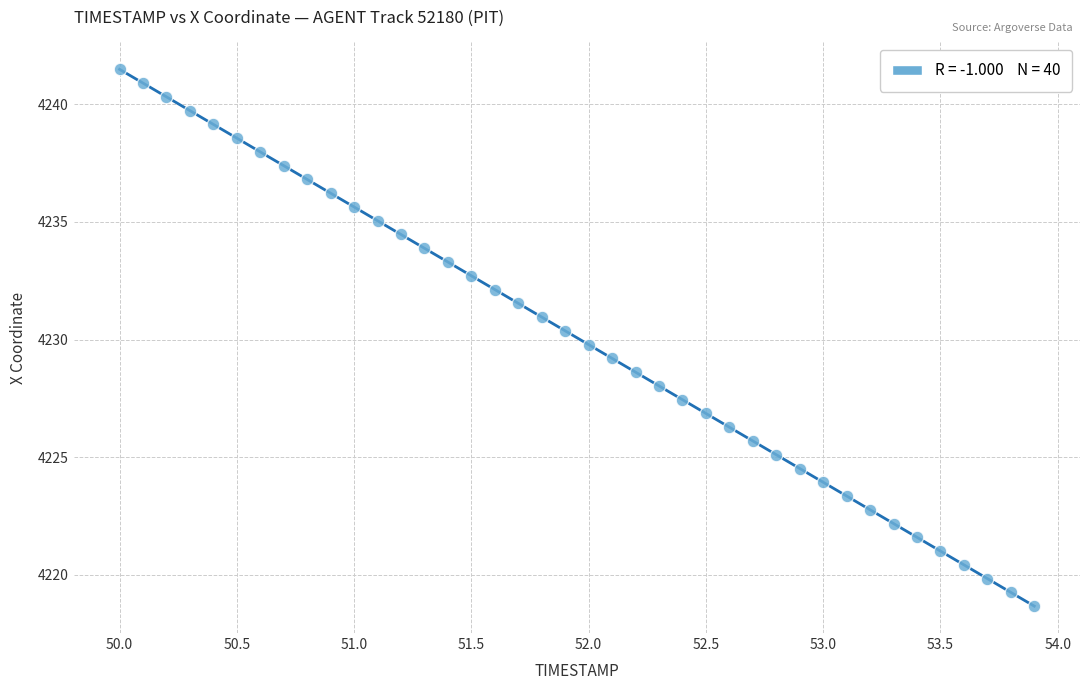

What is the range of Y values (max minus min)?

22.8